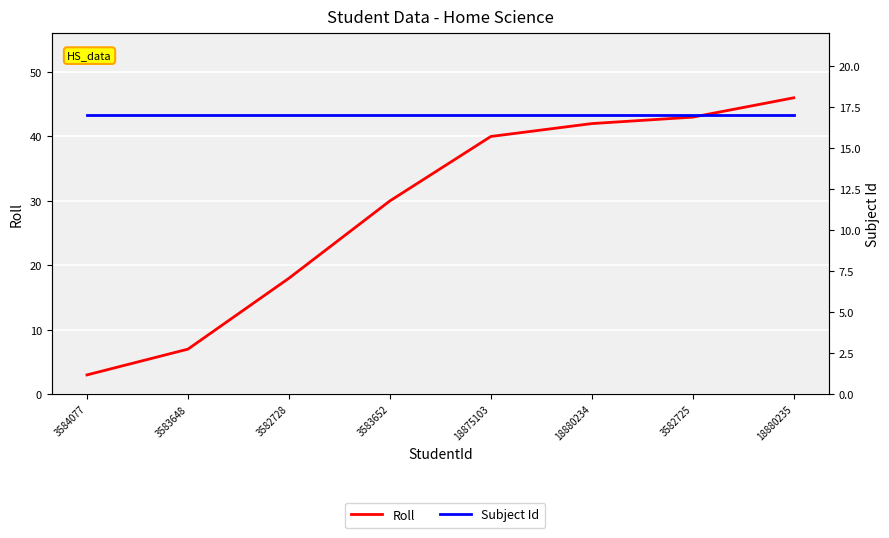

The value of Roll at 3583652 is 30. True or false?

True